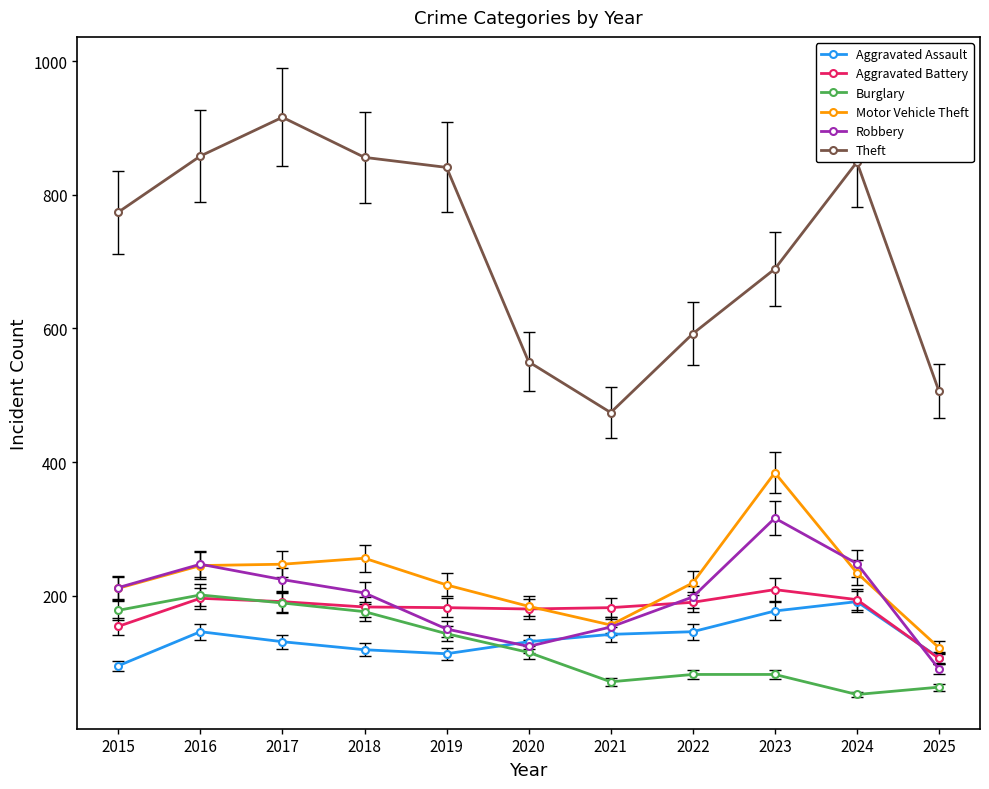

Count the number of categories in the chart.

11